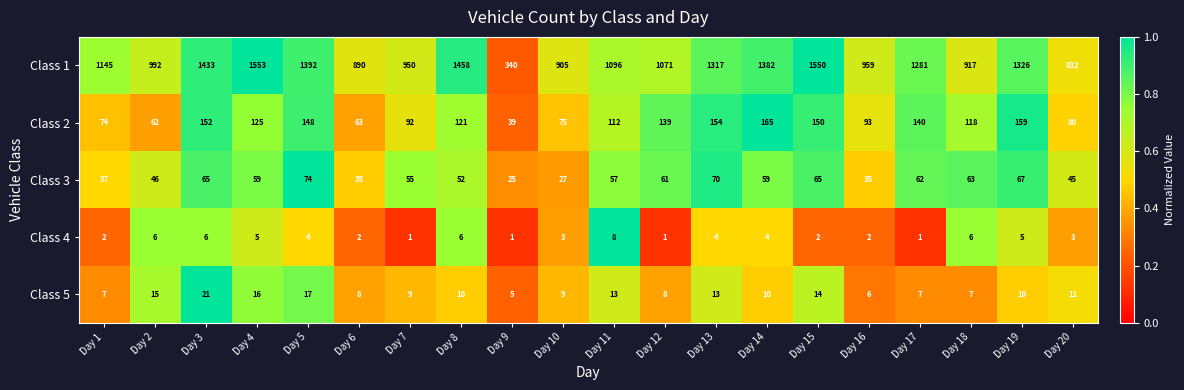

Which series has the widest spread of values?

Class 1